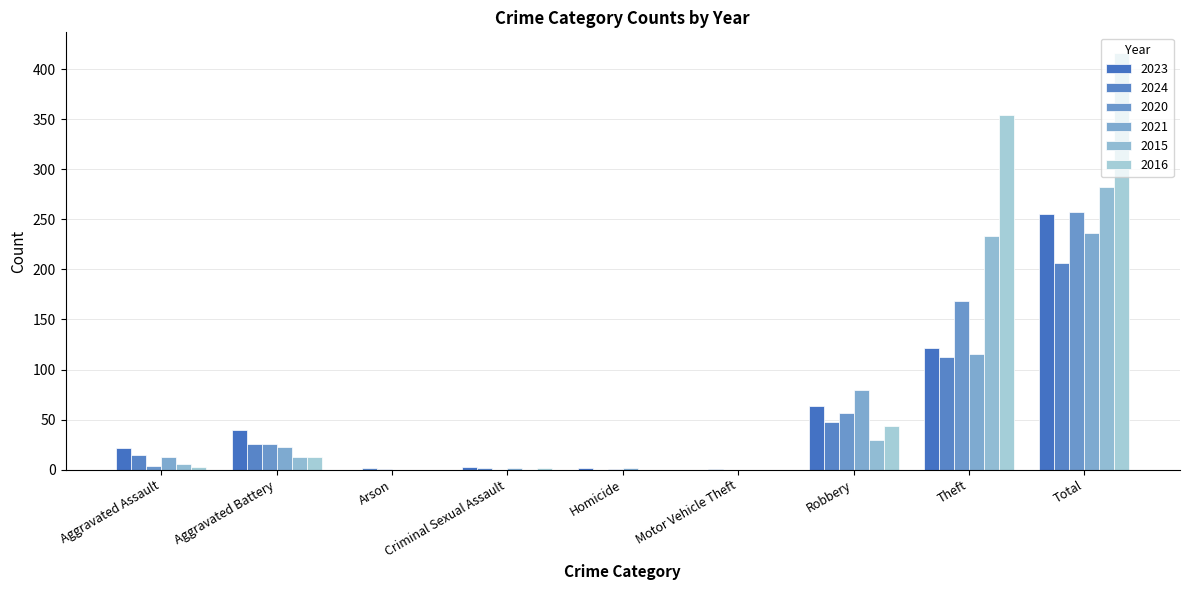

At which category is the sum across all series the highest?

Total